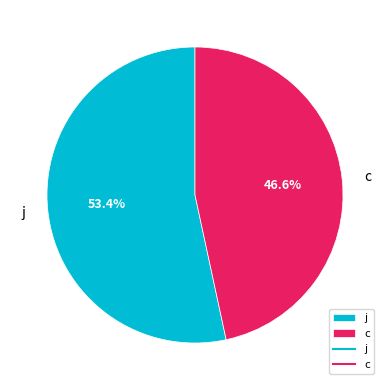

What percentage is the j slice, to the nearest percent?

53%